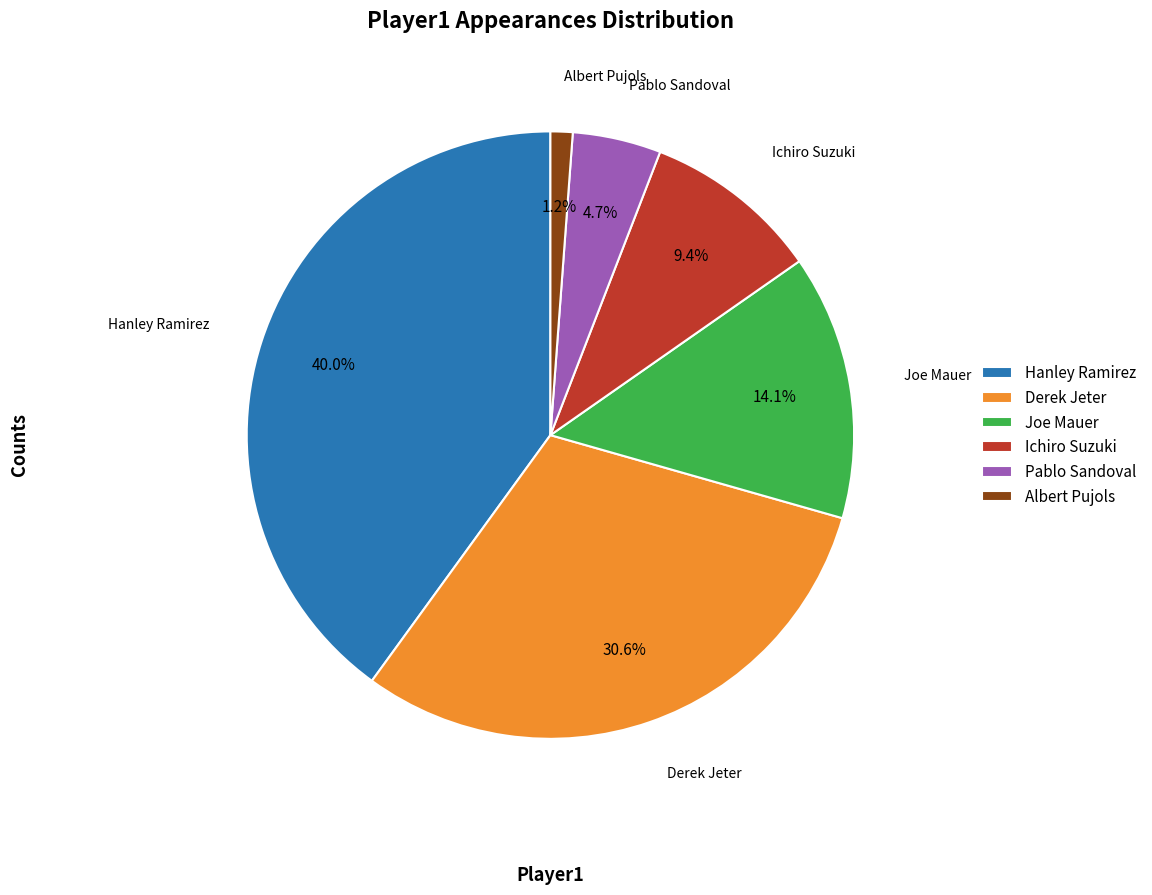

To the nearest percent, what is the difference between the largest and smallest slice percentages?

39%